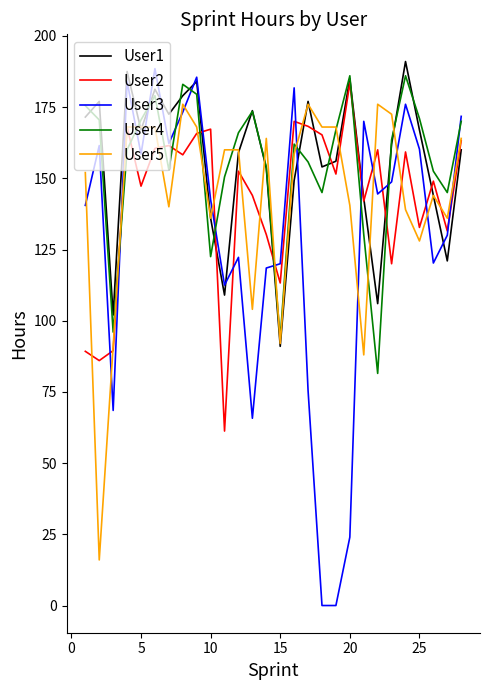

Which series has the largest range (max minus min)?

User3